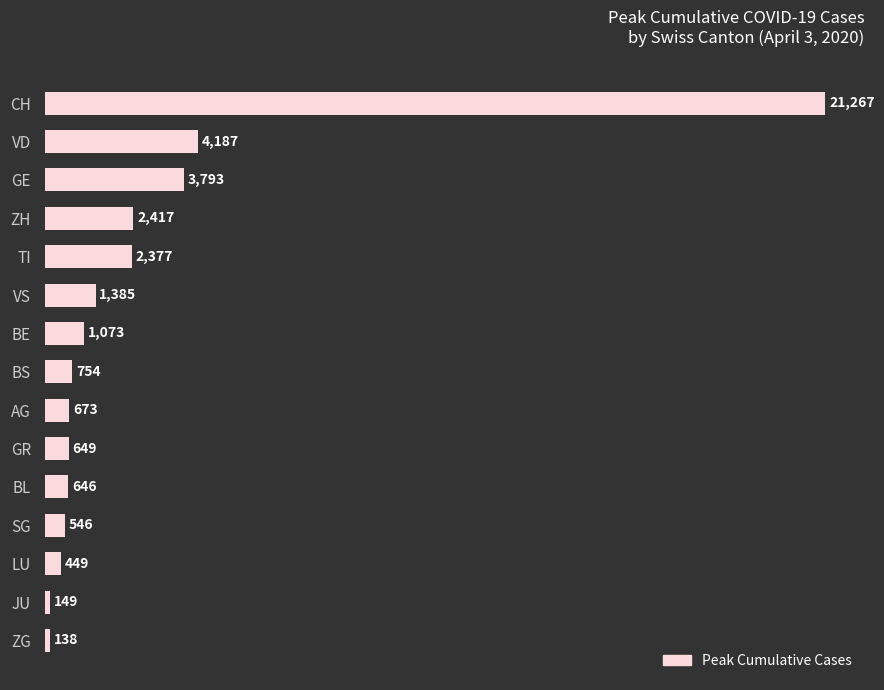

Between JU and BE, which is larger?

BE